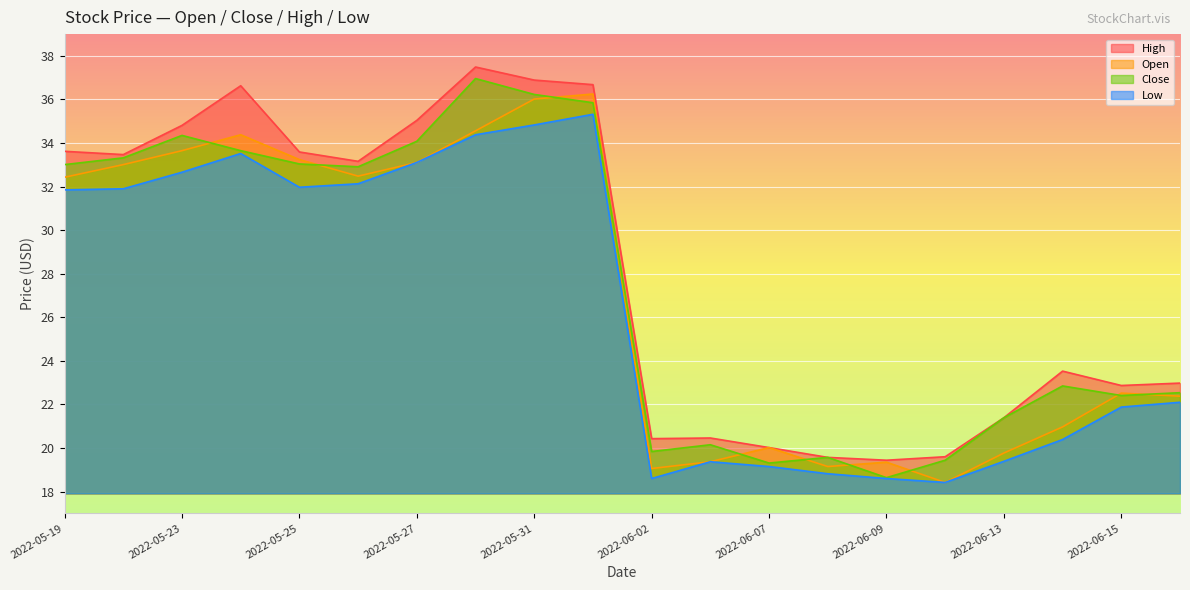

What is the difference between the highest and lowest values at 2022-06-10?

1.2